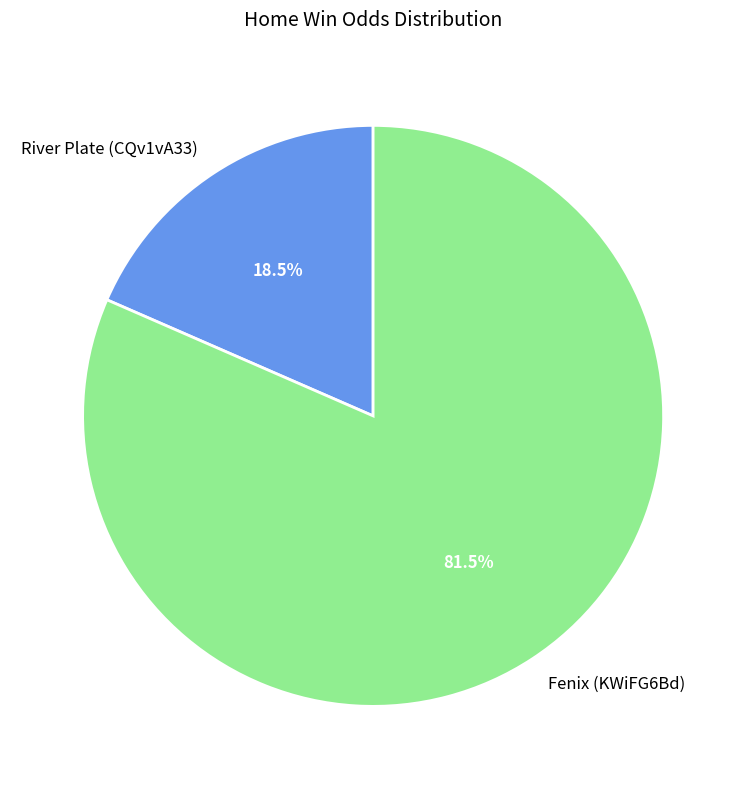

How many slices are in this pie chart?

2